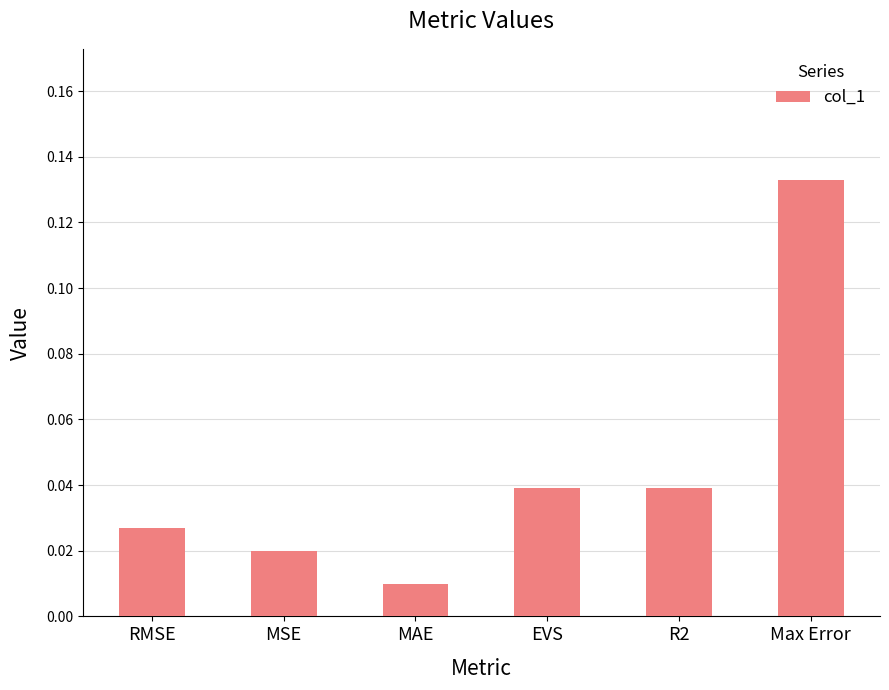

Which category has the lowest value across all series?

MAE